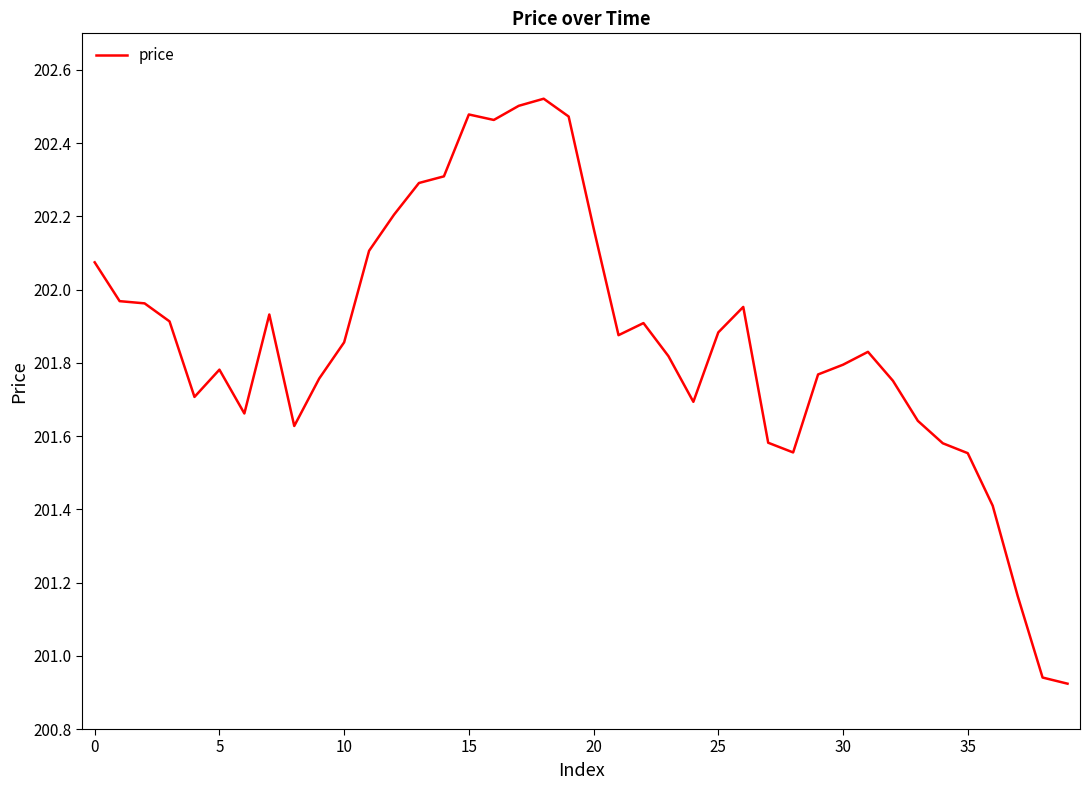

How many lines are shown in the chart?

1